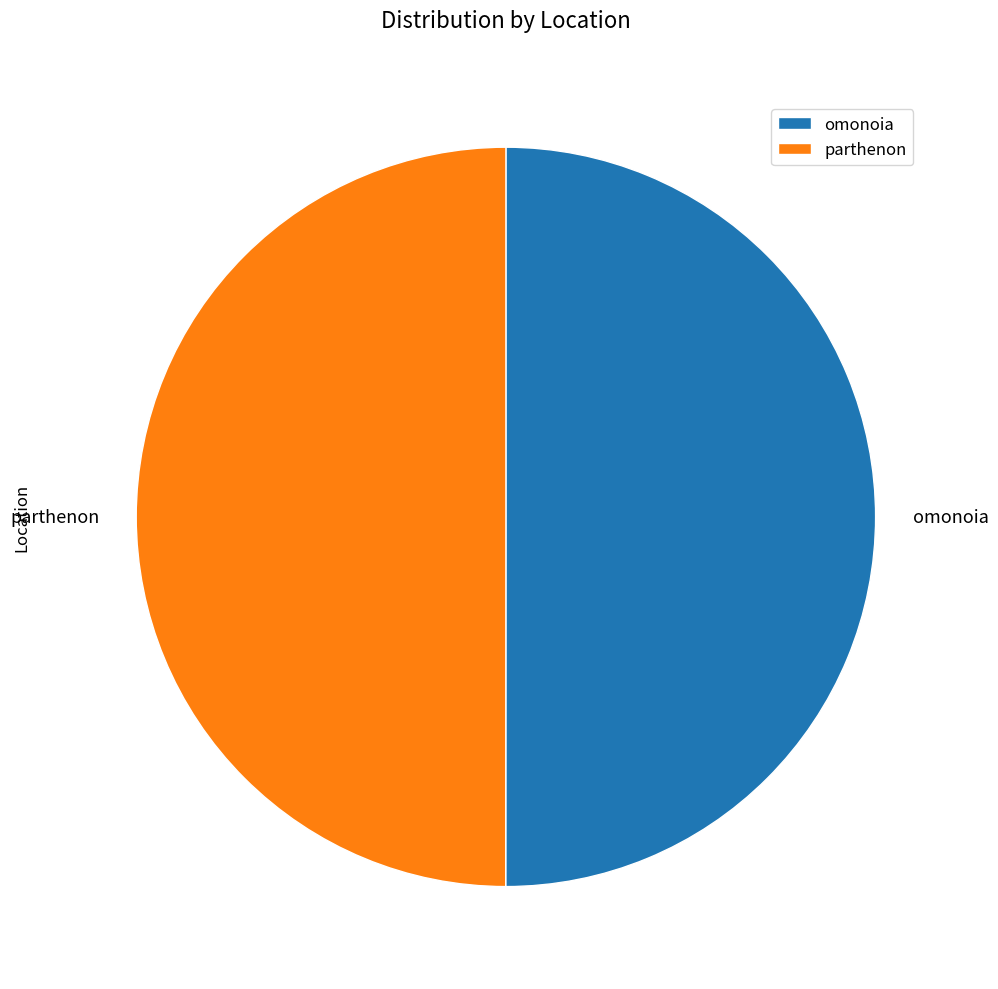

What is the ratio of the value at omonoia to the value at parthenon?

1.0